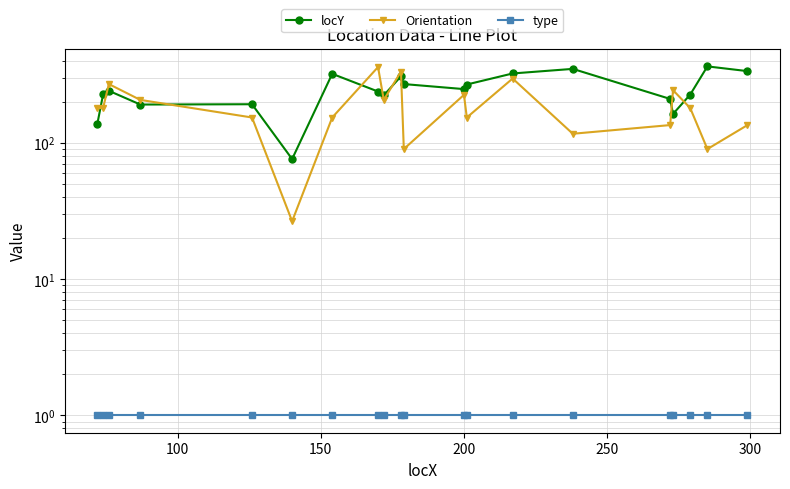

Is this an area chart (filled region under the line)?

No